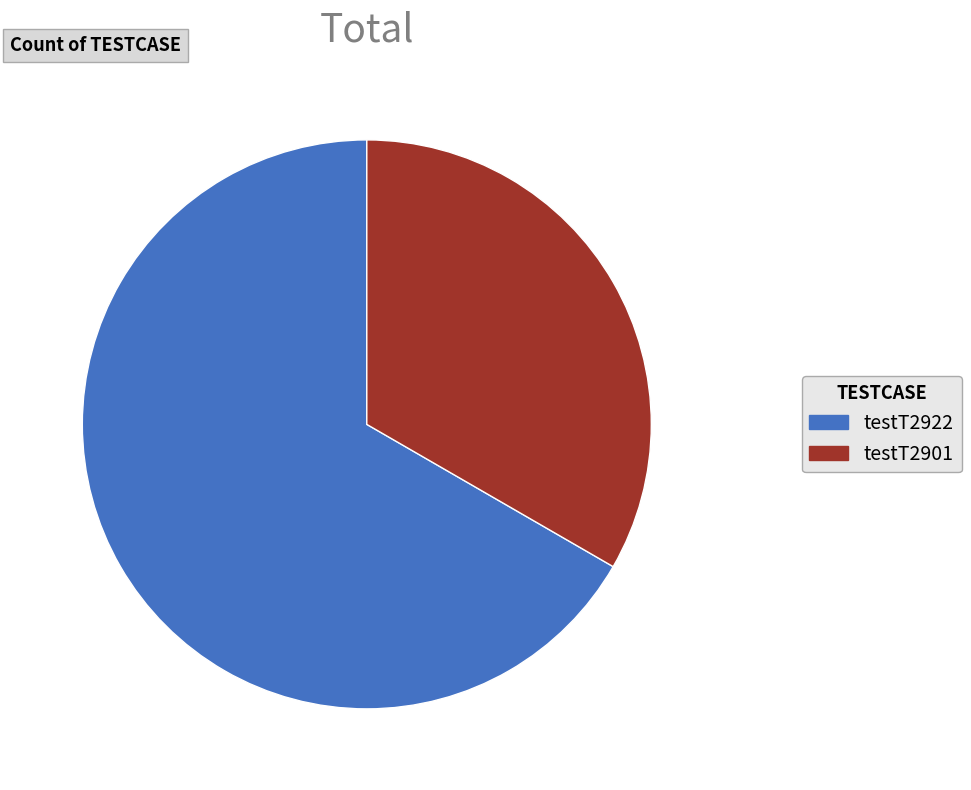

Is there a majority slice in this chart?

Yes